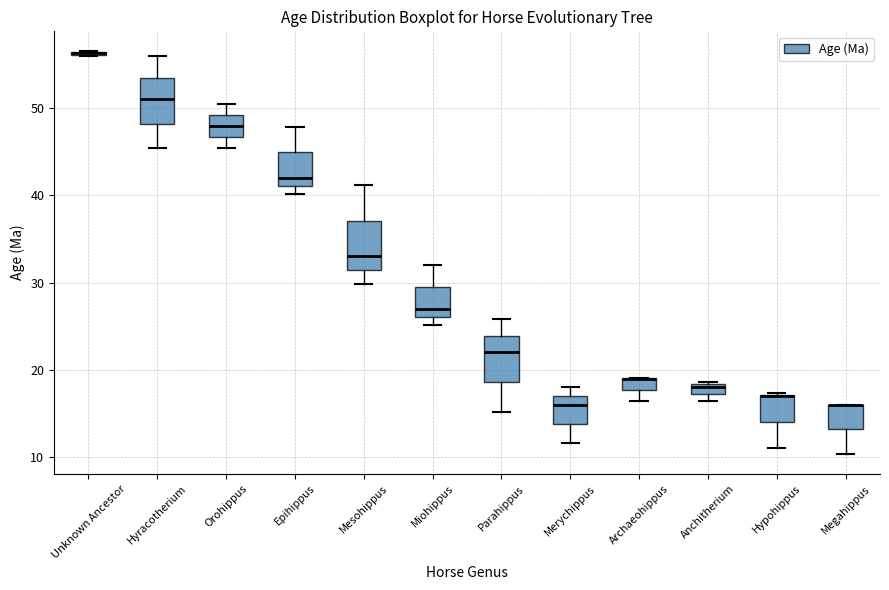

Where is the upper edge of the box for Megahippus on the y-axis? The values are not printed on the chart, so give them approximately, as read against the axis.

16